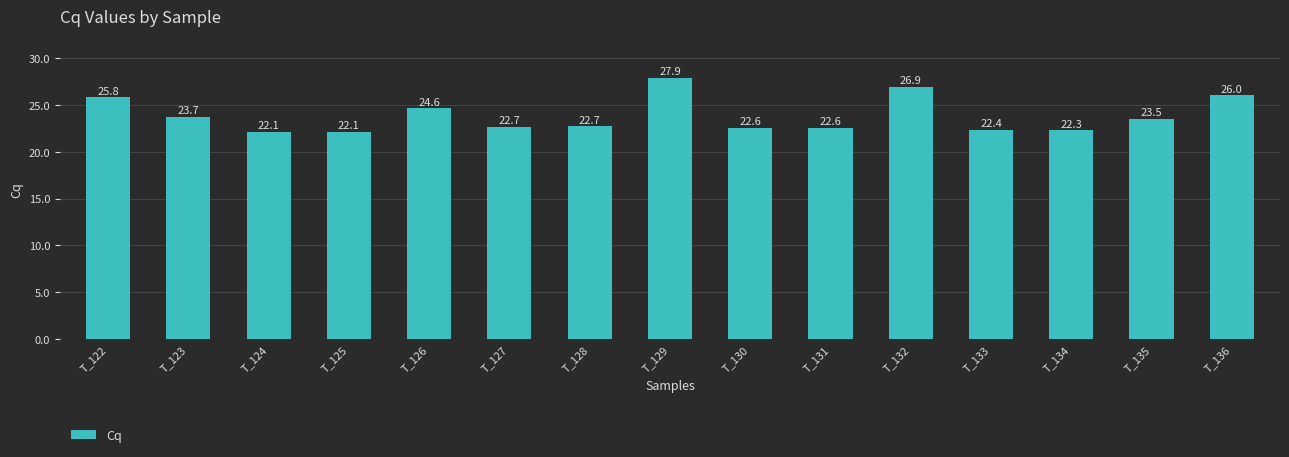

What is the greatest value displayed?

27.9